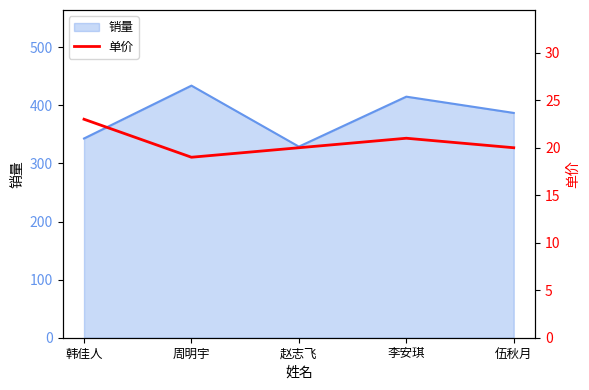

Rank the categories by 销量 value from highest to lowest.

周明宇, 李安琪, 伍秋月, 韩佳人, 赵志飞